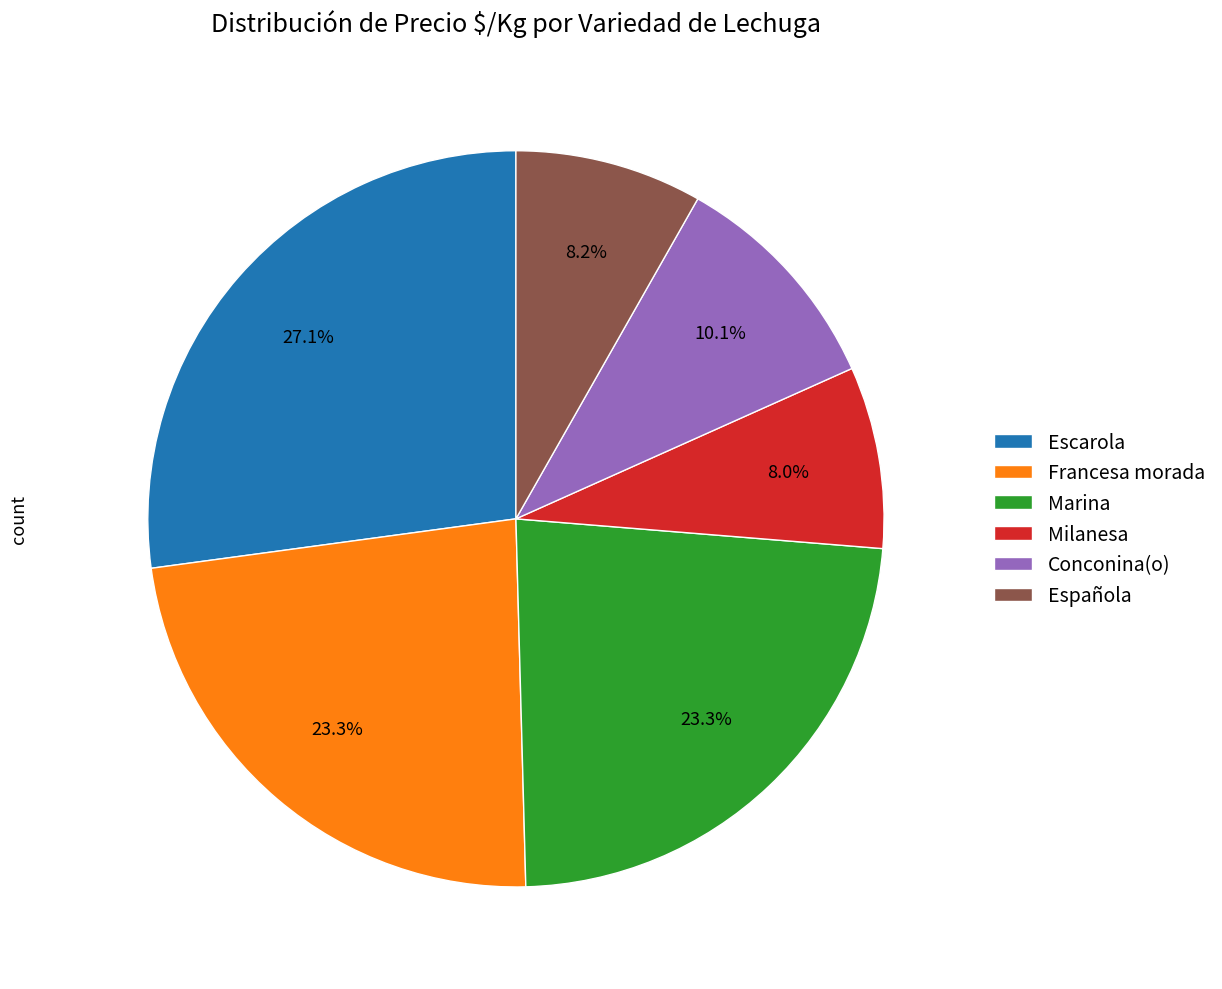

How many slices are in this pie chart?

6